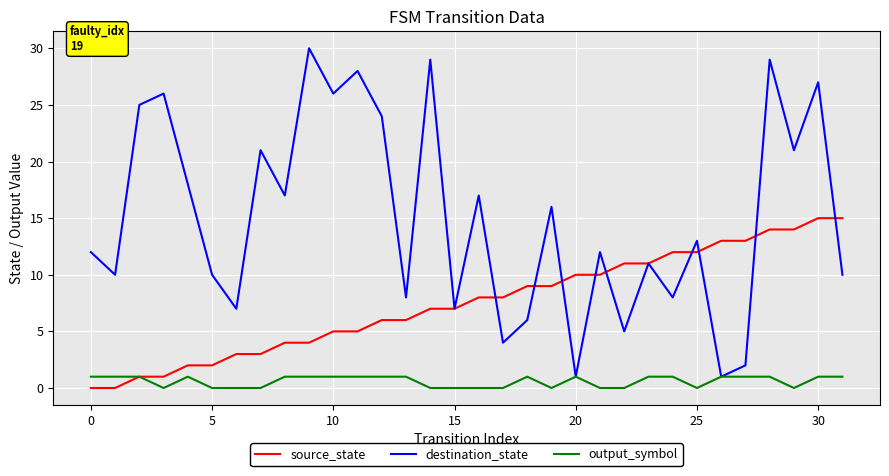

Which series has the largest total across all categories?

destination_state